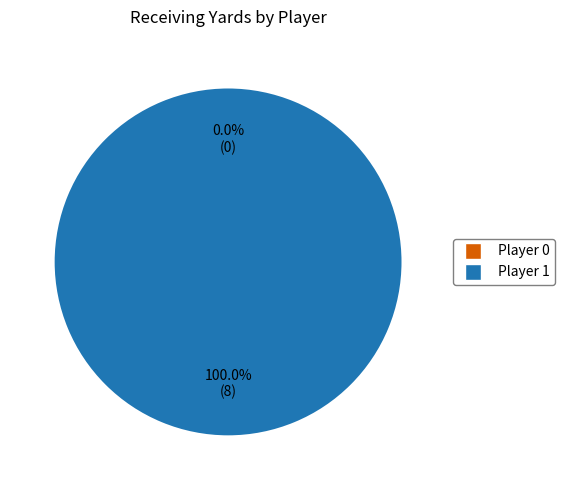

How many segments does this pie chart have?

2